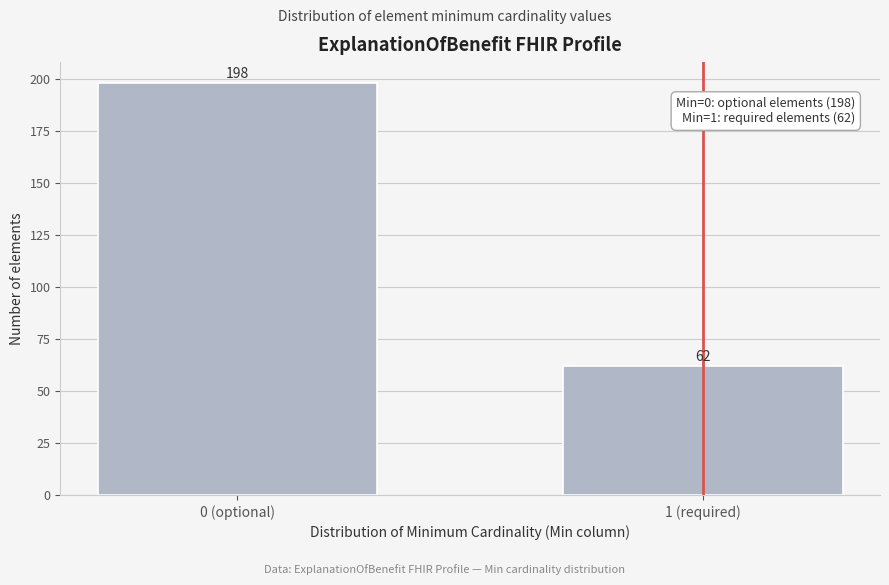

Reading left to right, extract all data points from this chart.

198	62